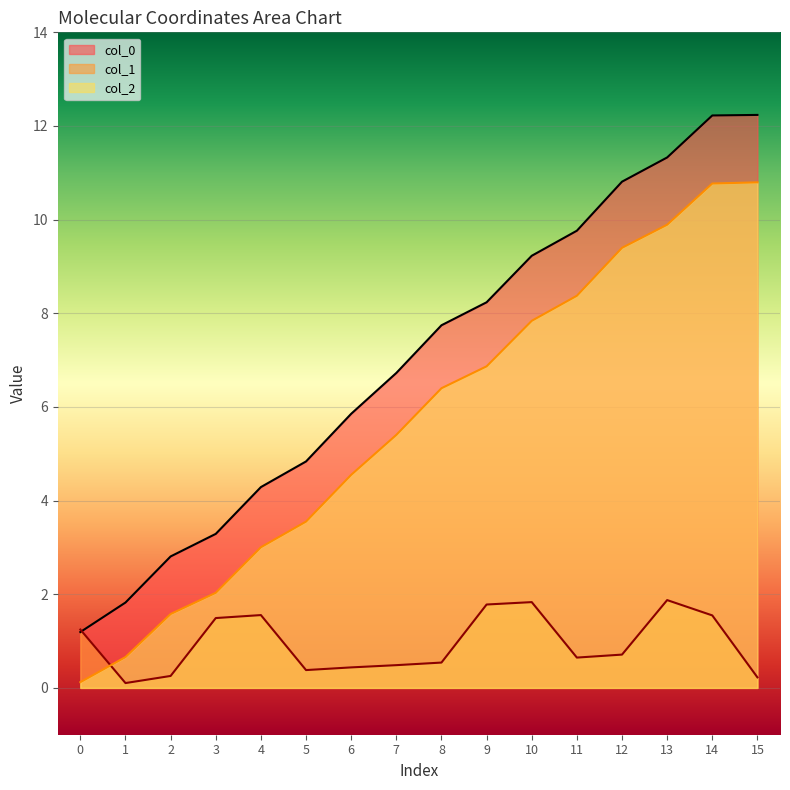

Is it true that col_2 equals 8.6 at 8?

False